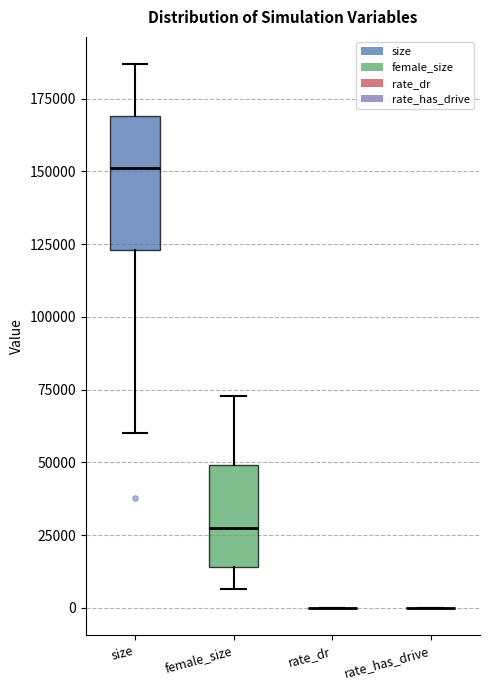

Reading left to right, transcribe this box plot: for each box, give where its median line is, the range the box spans, and where its two whiskers end, as read against the y-axis. The values are not printed on the chart, so give them approximately, as read against the axis.

size: median 150000, box 125000 to 170000, whiskers 60000 to 185000
female_size: median 25000, box 15000 to 50000, whiskers 5000 to 75000
rate_dr: box collapsed to a line at 0, whiskers 0 to 0
rate_has_drive: box collapsed to a line at 0, whiskers 0 to 0